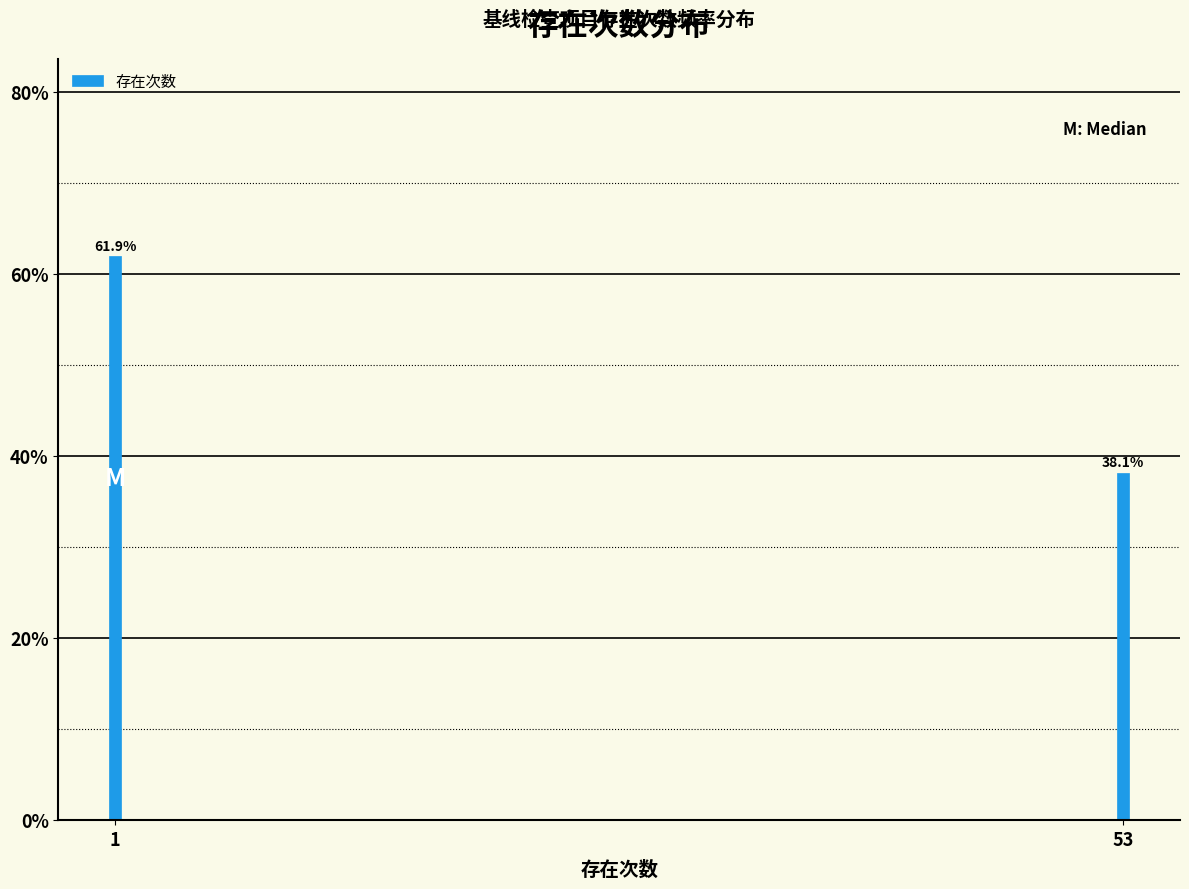

Reading left to right, transcribe all the data shown in this chart.

1=61.9	53=38.1